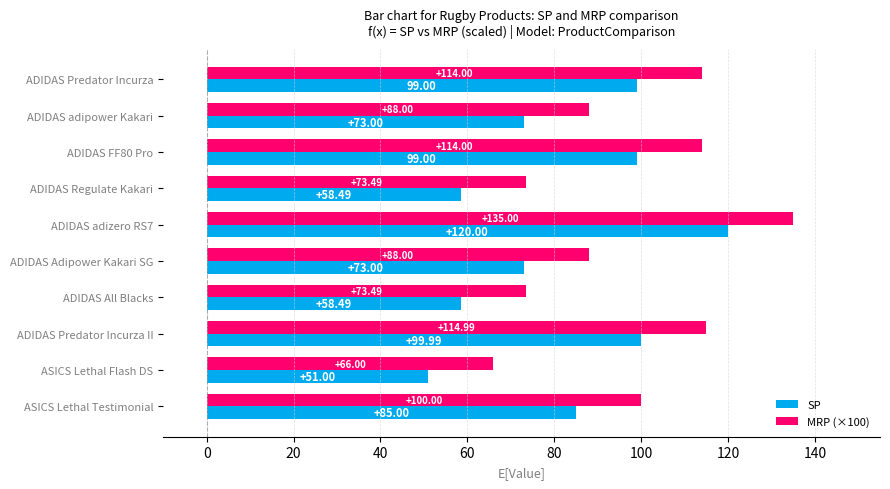

What is the difference between the MRP (×100) values at ADIDAS Predator Incurza II and ADIDAS Adipower Kakari SG?

27.0